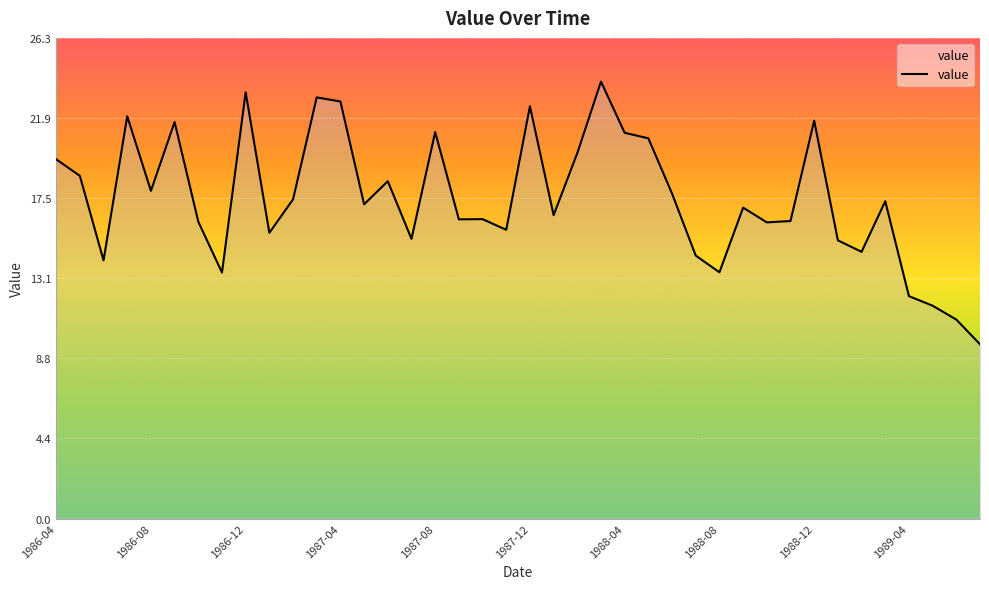

How many lines are shown in the chart?

1